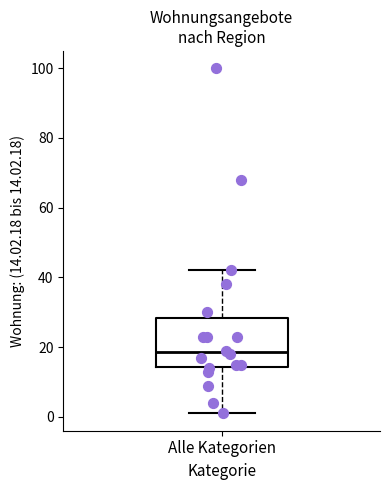

Transcribe this box plot: give where the median line is, the range the box spans, and where the two whiskers end, as read against the y-axis. The values are not printed on the chart, so give them approximately, as read against the axis.

median 18, box 14 to 28, whiskers 2 to 42